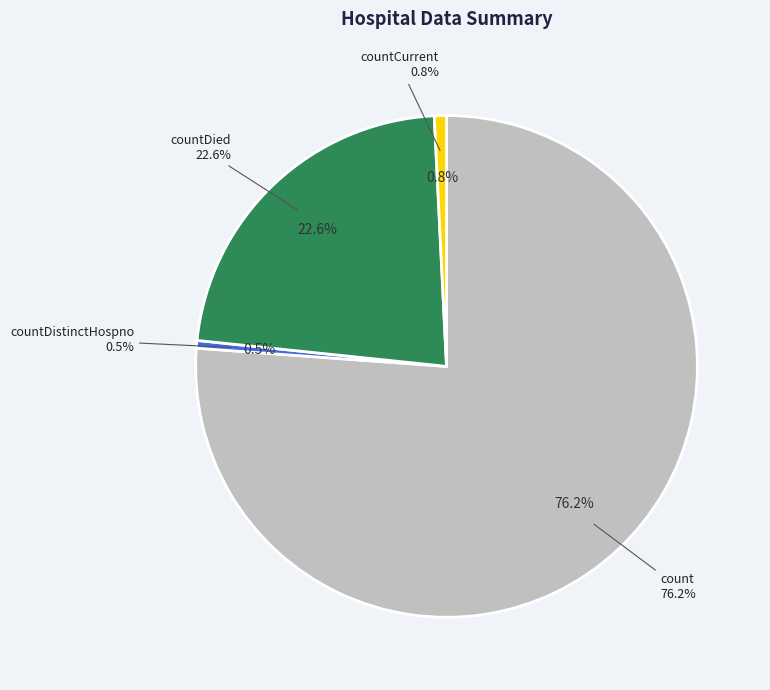

What is the total percentage of count and countCurrentSuspected?

76.2%